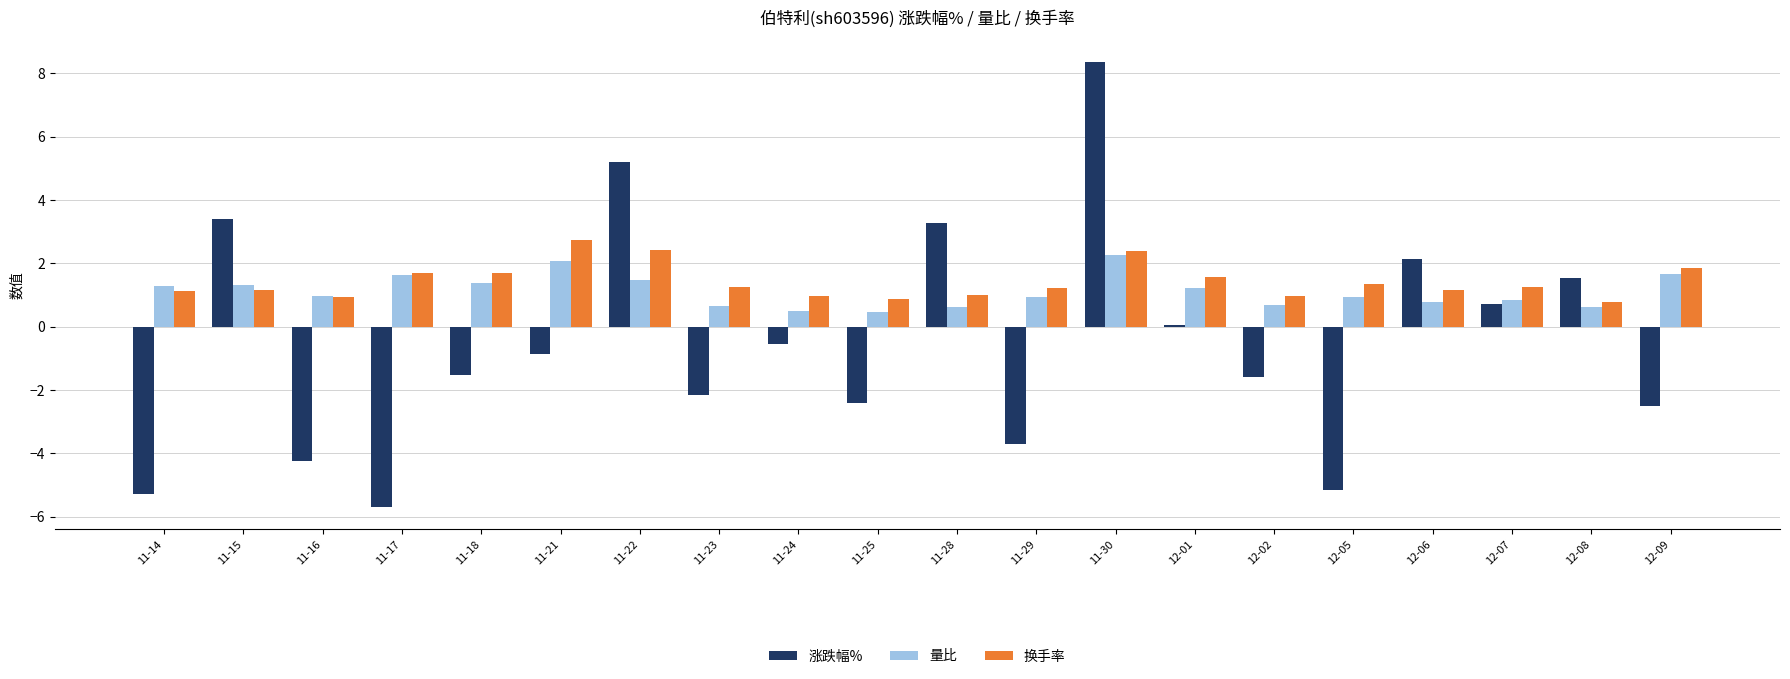

At which label does 量比 reach its peak?

11-30